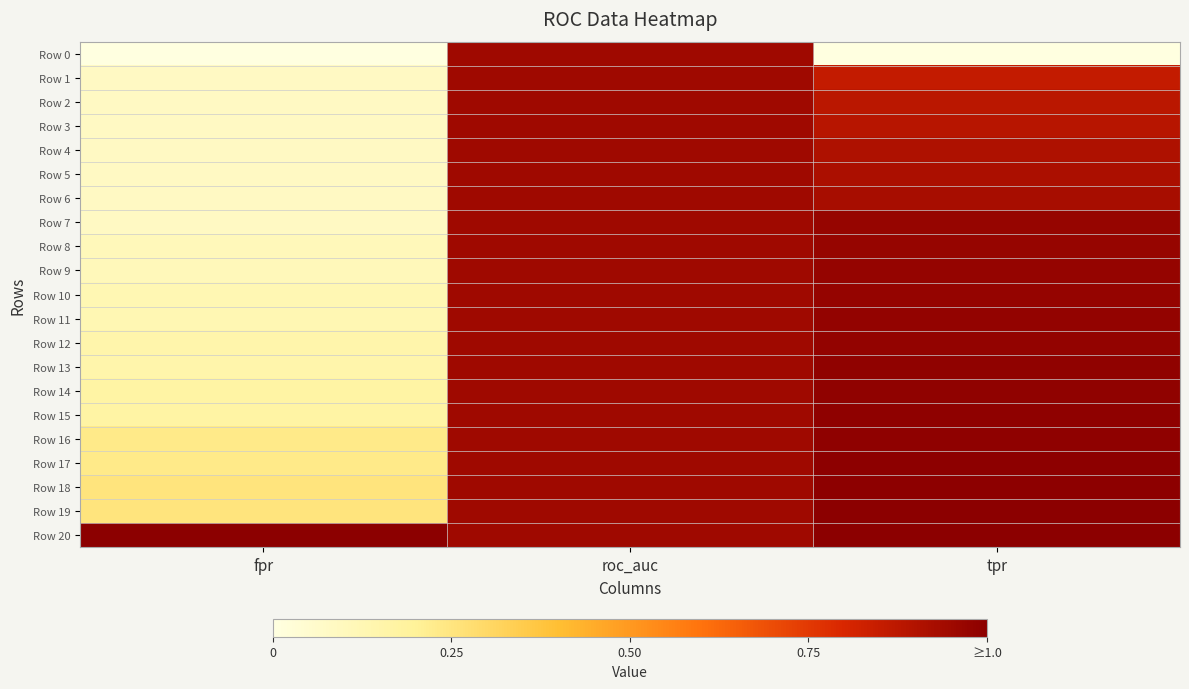

Which series changed the most between roc_auc and tpr?

Row 0